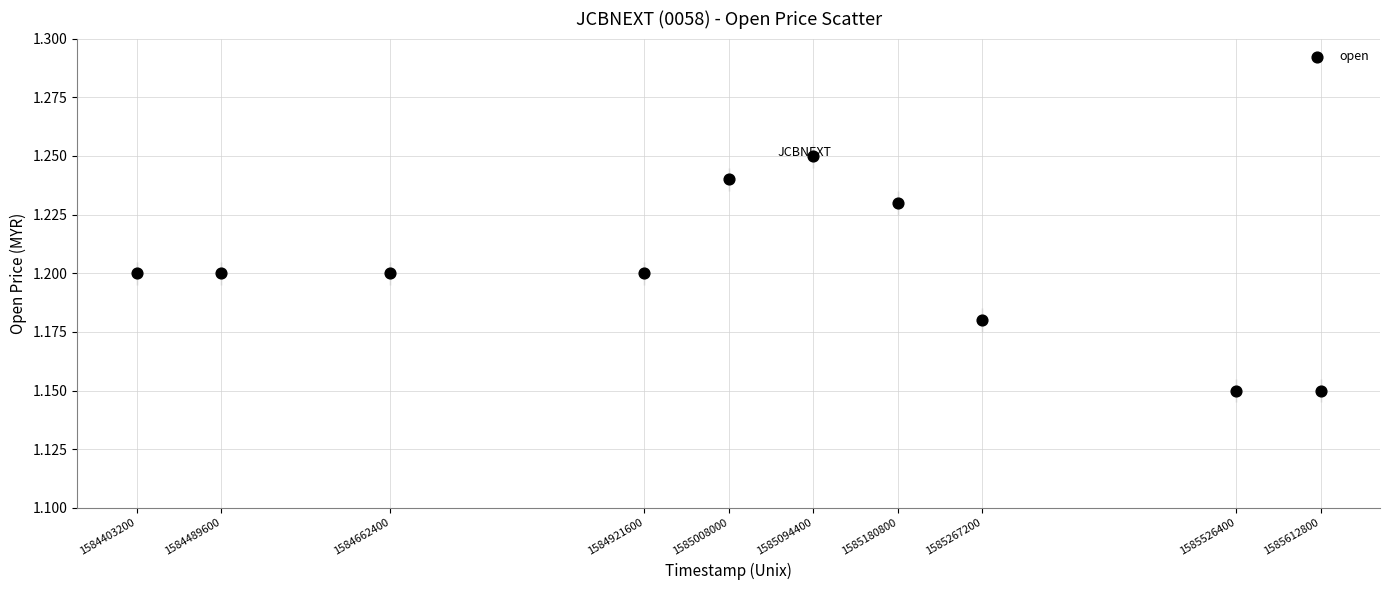

What is the average X value?

1585016640.0